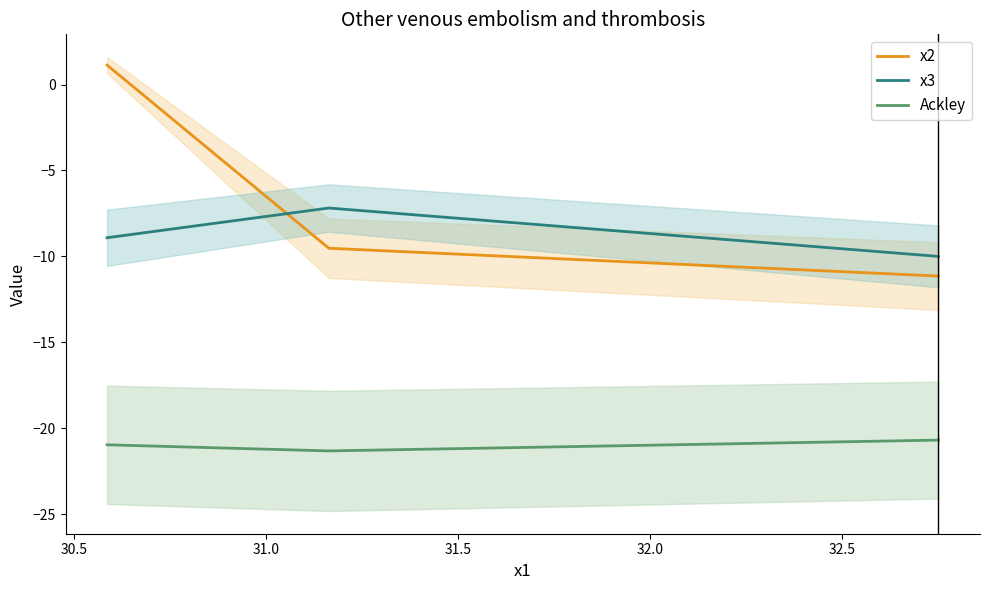

Is it true that x3 equals -4.5 at 30.5?

False